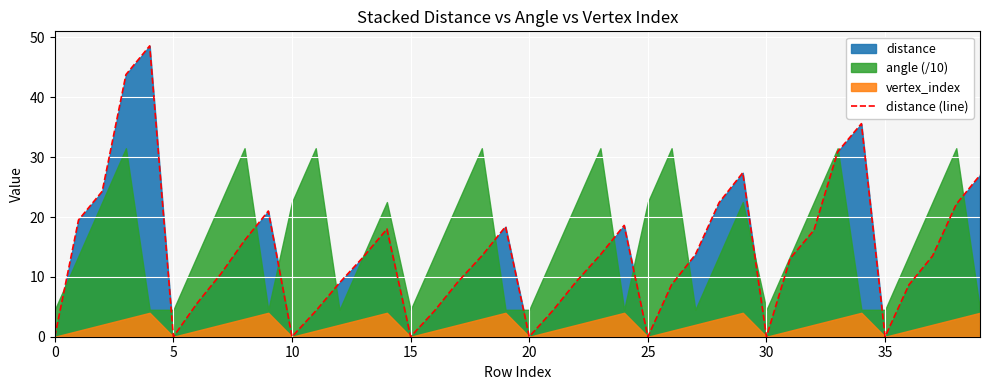

Reading right to left, what are all the values shown in this chart?

27.0	22.1	13.5	8.7	0.0	35.6	30.9	17.8	13.1	0.0	27.4	22.4	13.7	8.7	0.0	18.6	13.7	9.3	4.4	0.0	18.4	13.5	9.2	4.3	0.0	18.0	13.3	9.0	4.3	0.0	21.0	16.1	10.5	5.6	0.0	48.6	43.8	24.3	19.5	0.0